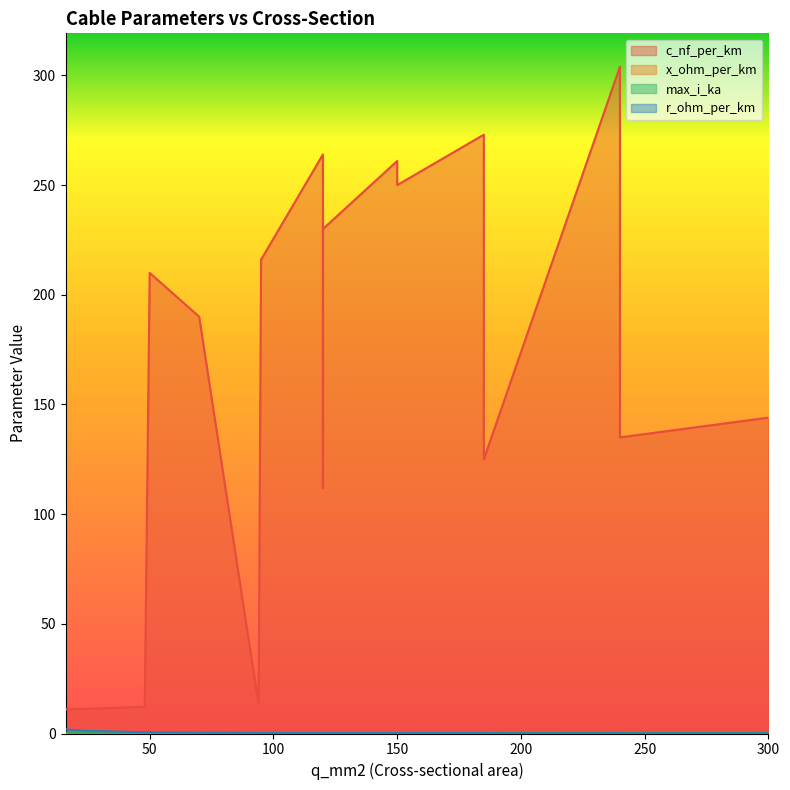

At which label does c_nf_per_km reach its peak?

240